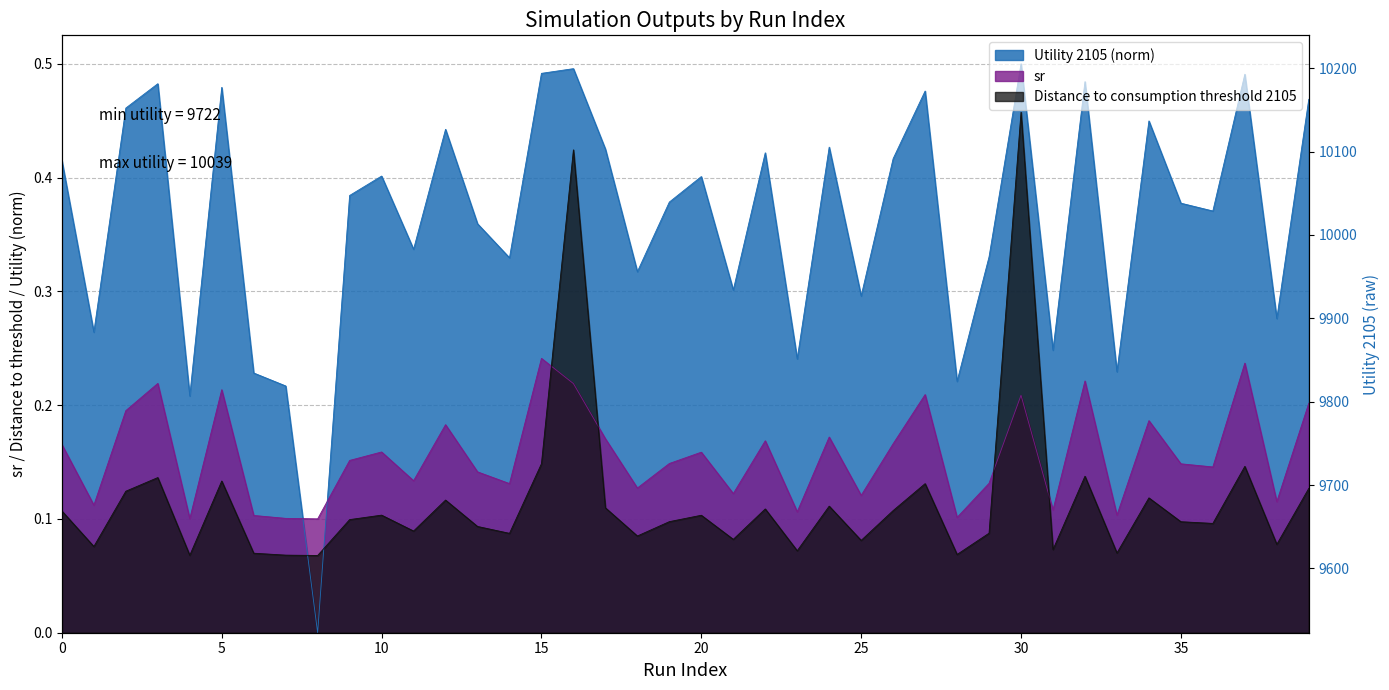

Where is Distance to consumption threshold 2105 nearest to the value 0?

8